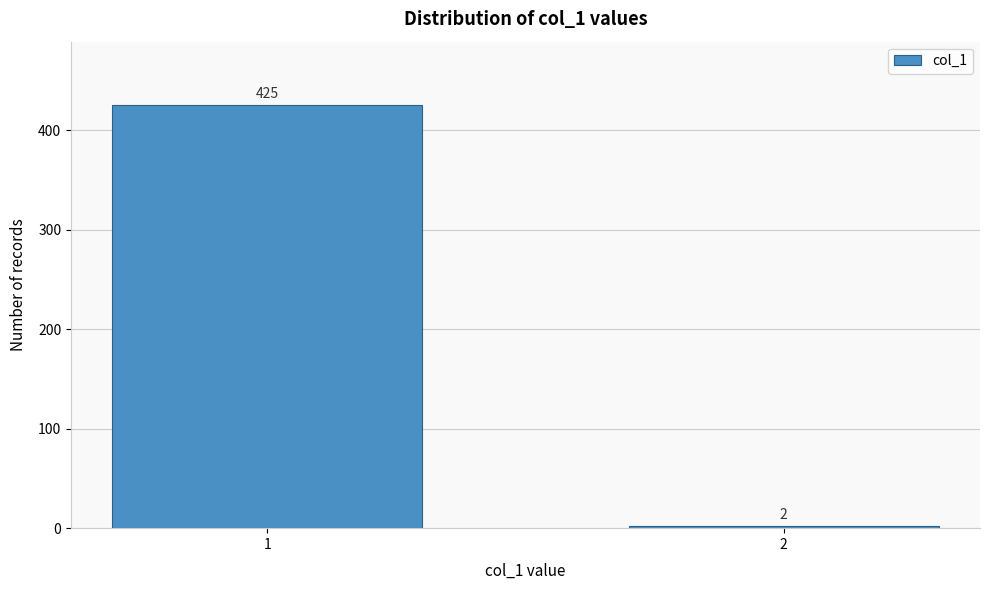

Reading left to right, extract all data points from this chart.

425	2